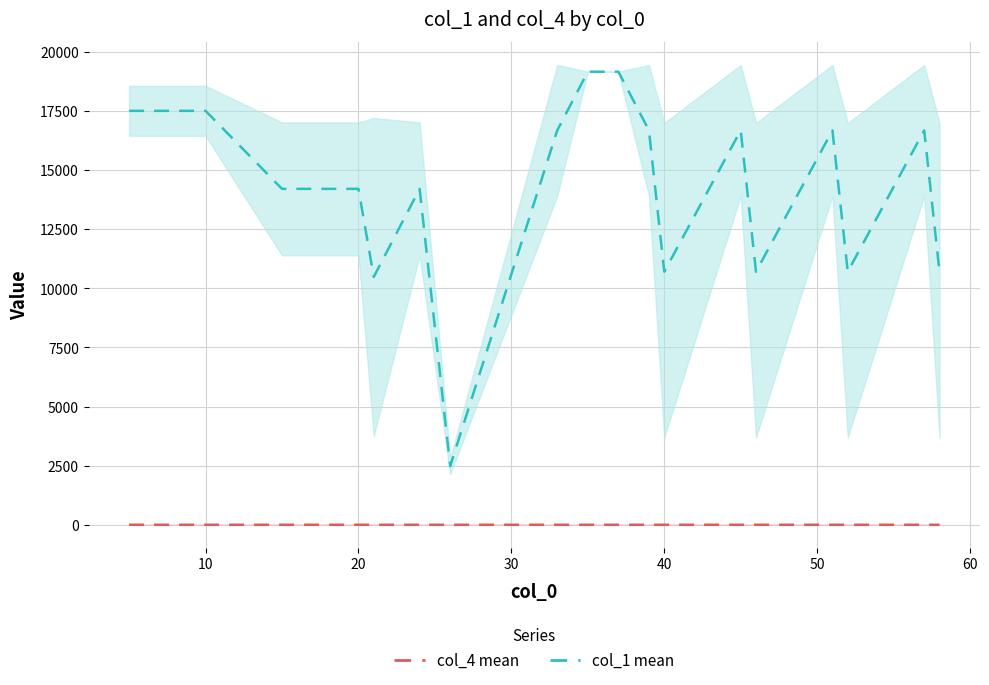

What is the greatest value displayed?

19168.5